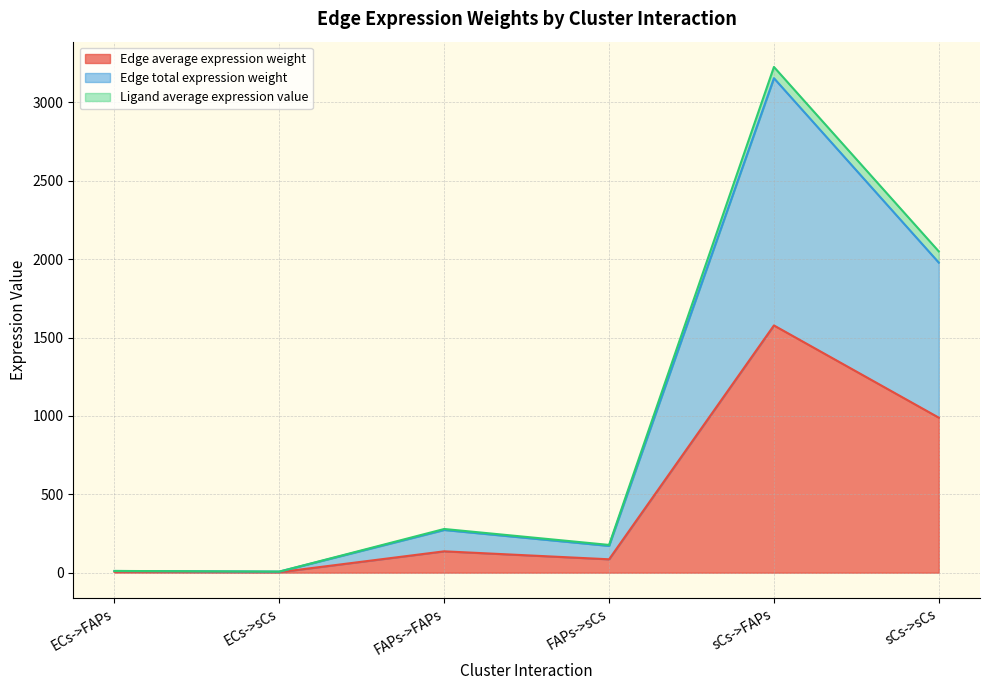

At which category is the sum across all series the highest?

sCs->FAPs